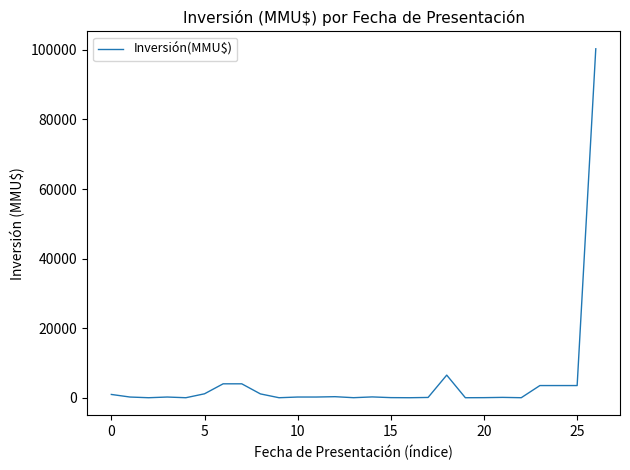

What is the difference between the maximum and minimum values?

100320